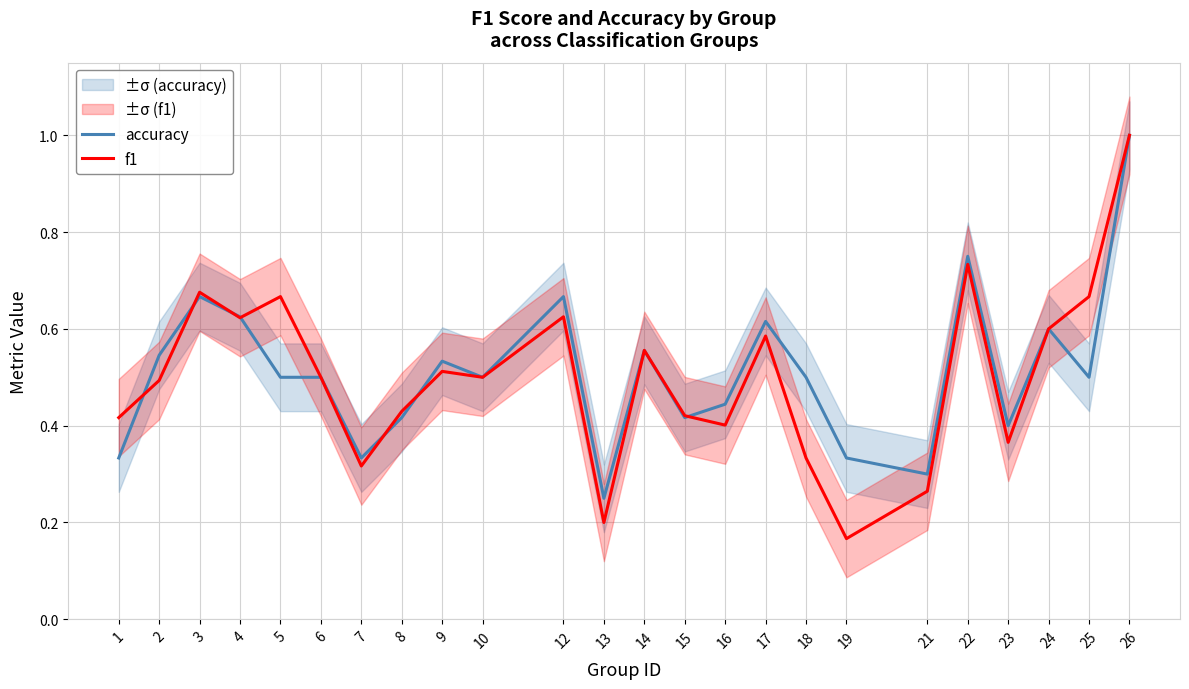

Which series changed the most between 1 and 13?

f1